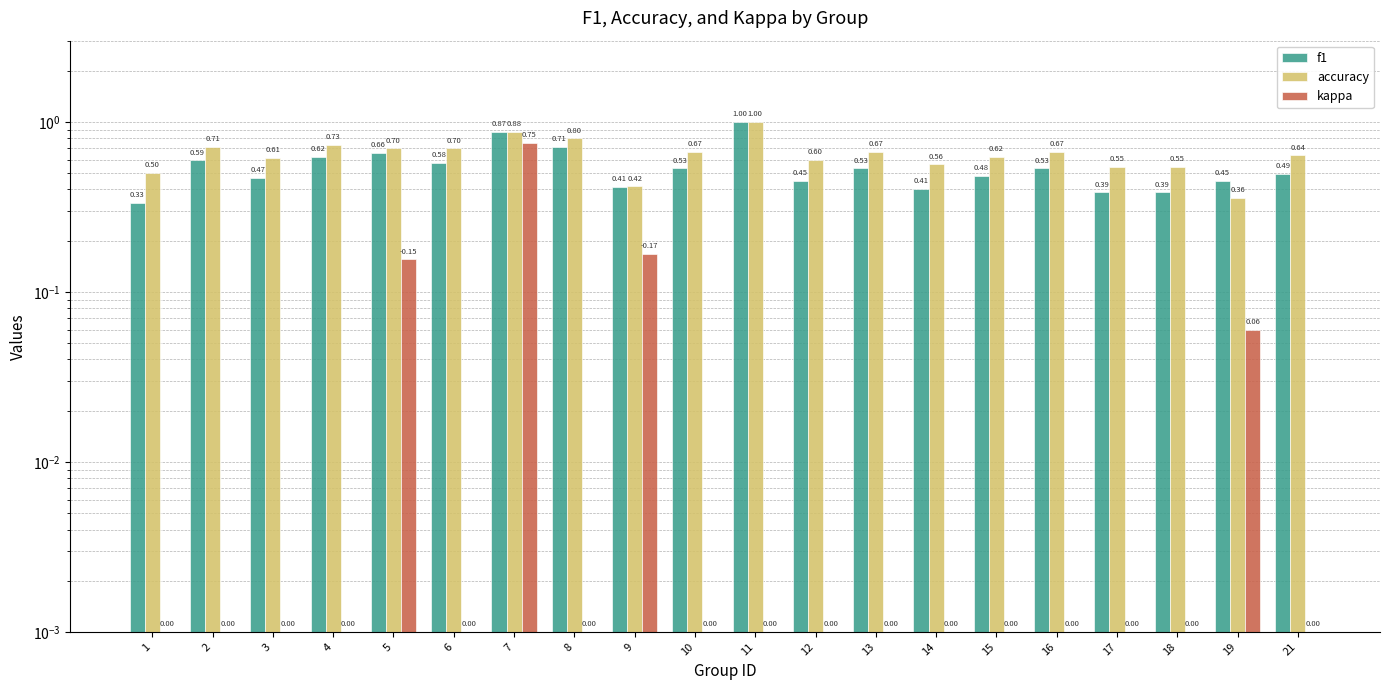

What is the total value across all series at 5?

1.5